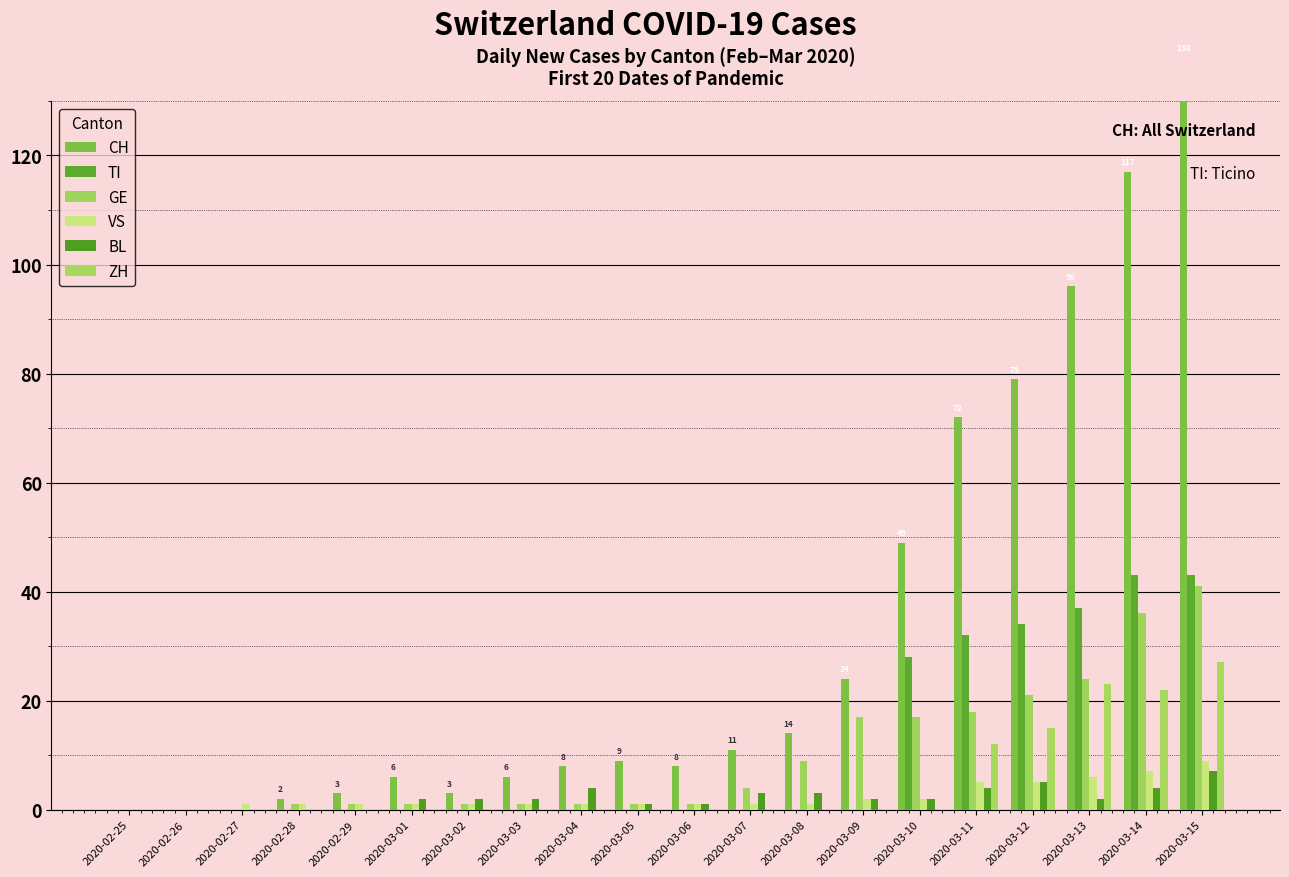

Count the number of data series in this chart.

6